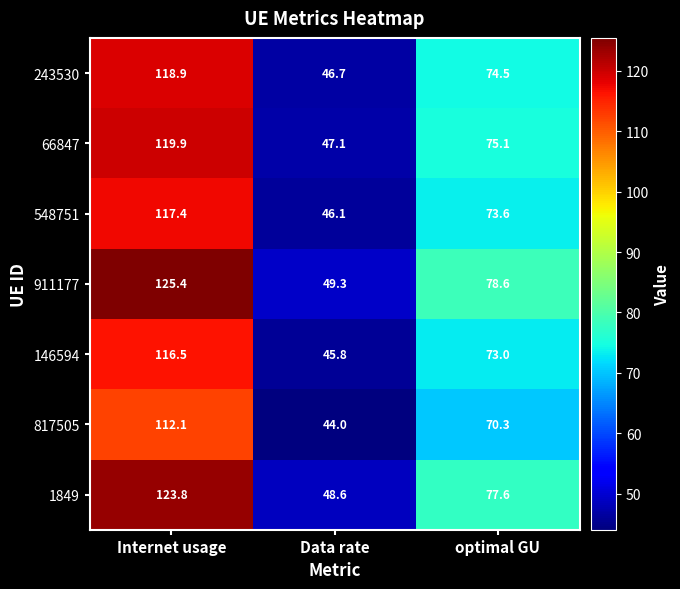

What is the sum of the 146594 values at Data rate and Internet usage?

162.3